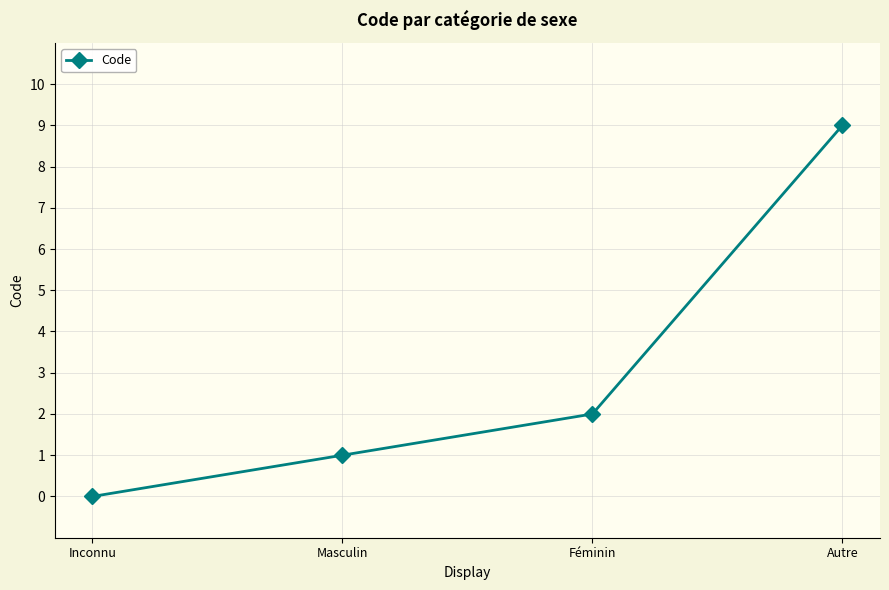

The chart shows a value of 3 at Inconnu. True or false?

False